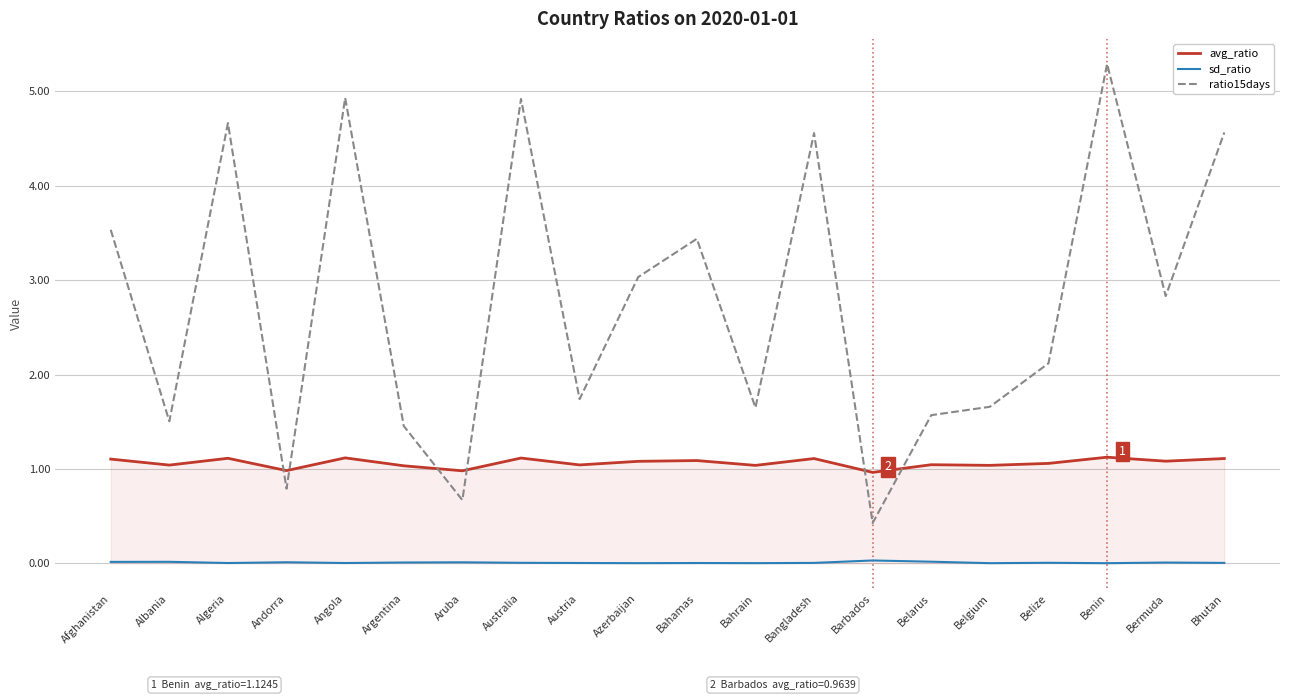

What is the difference between the maximum and minimum values in the ratio15days series?

4.9